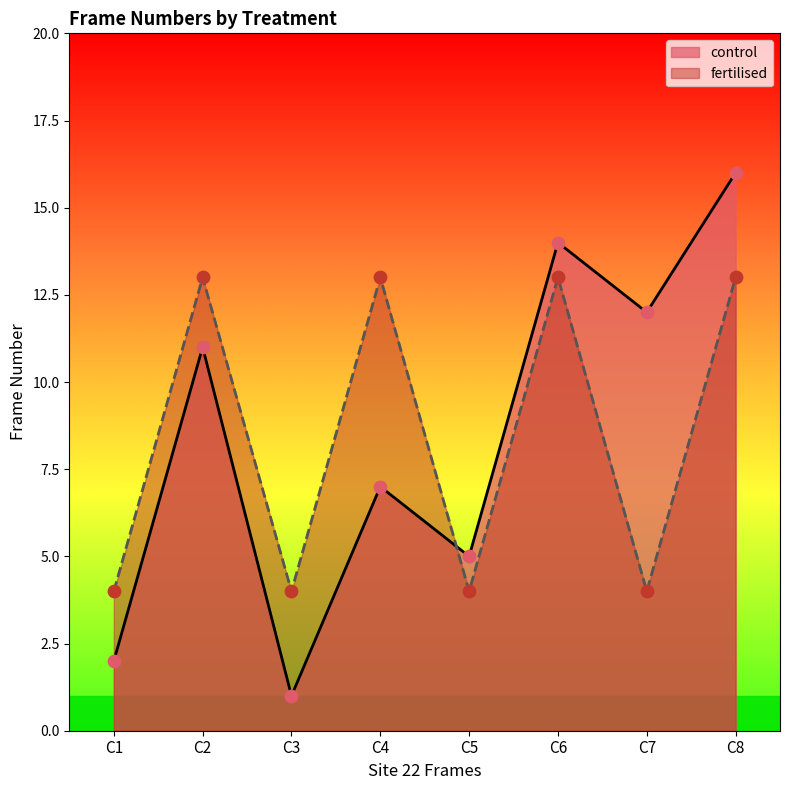

At which category is the sum across all series the highest?

C8